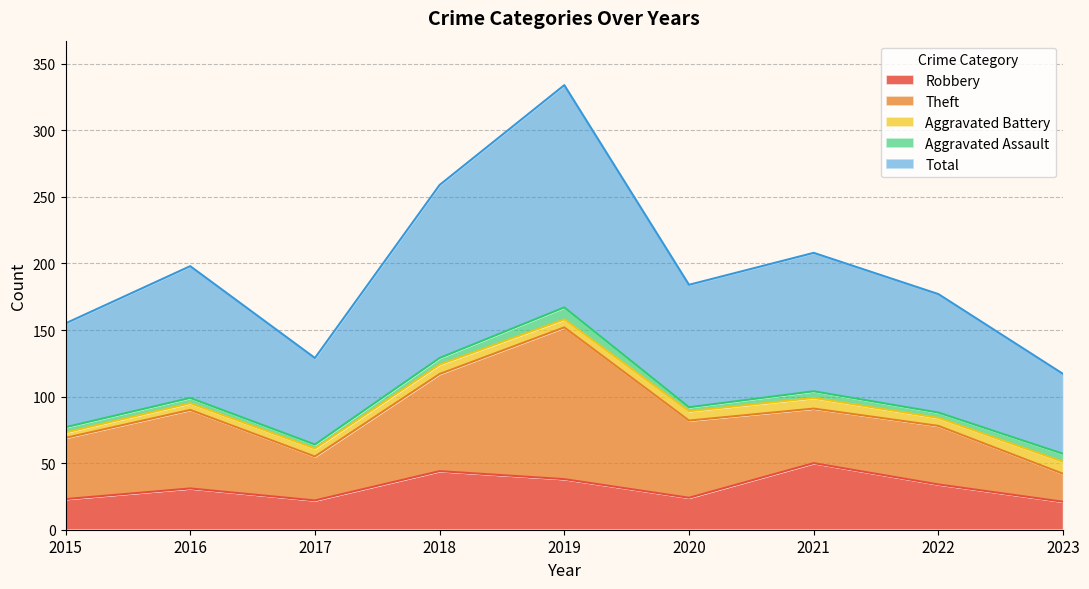

What is the spread (max minus min) of values at 2021?

99